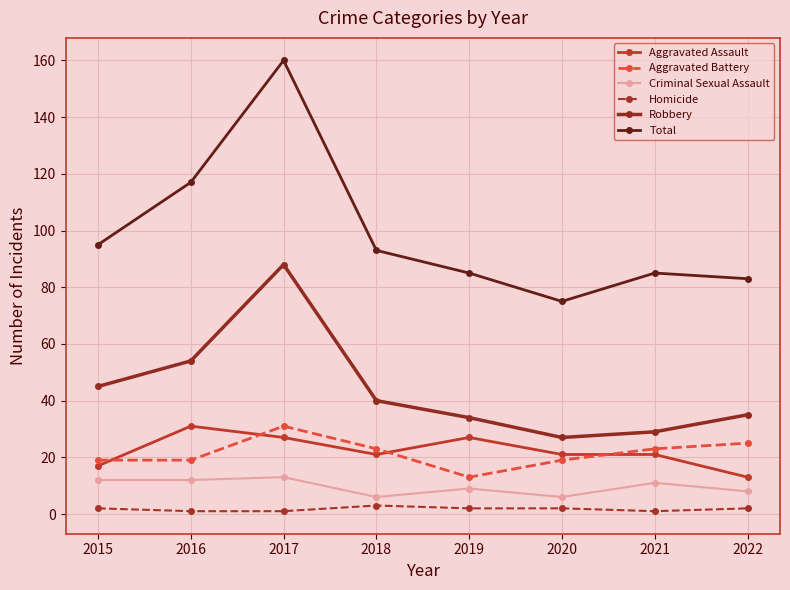

True or false: Homicide and Robbery cross at least once.

False